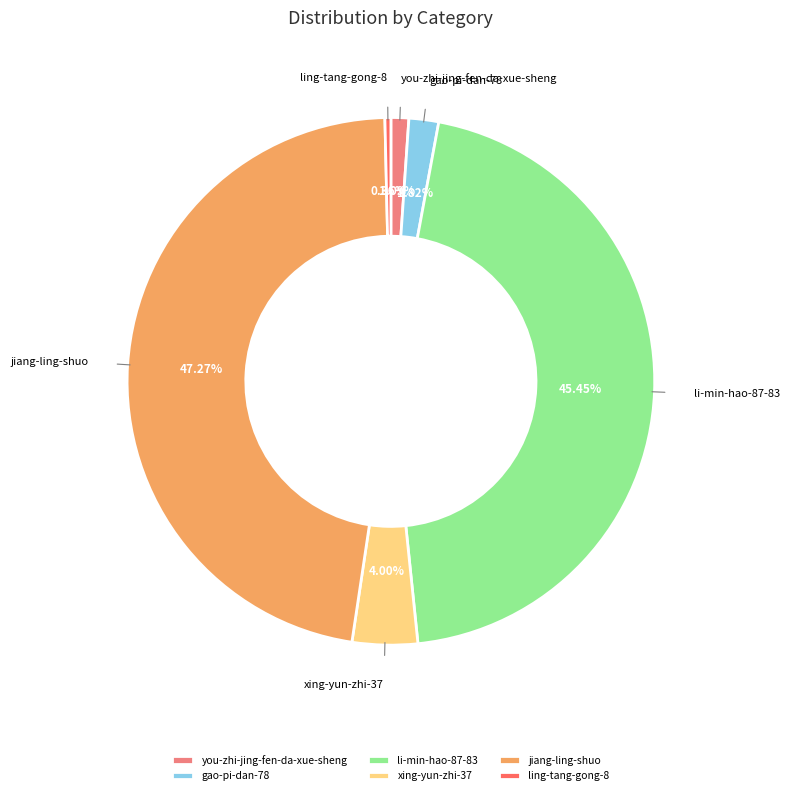

Between you-zhi-jing-fen-da-xue-sheng and jiang-ling-shuo, which is larger?

jiang-ling-shuo